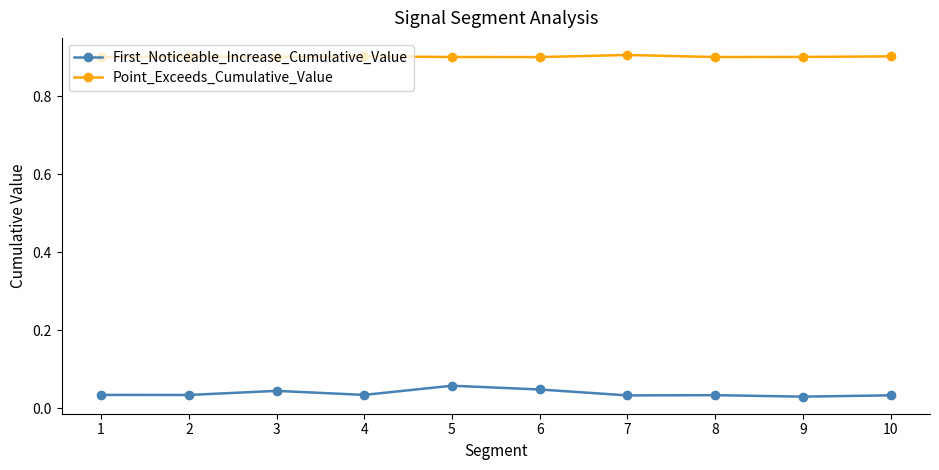

What is the difference between the highest and lowest values at 1?

0.9